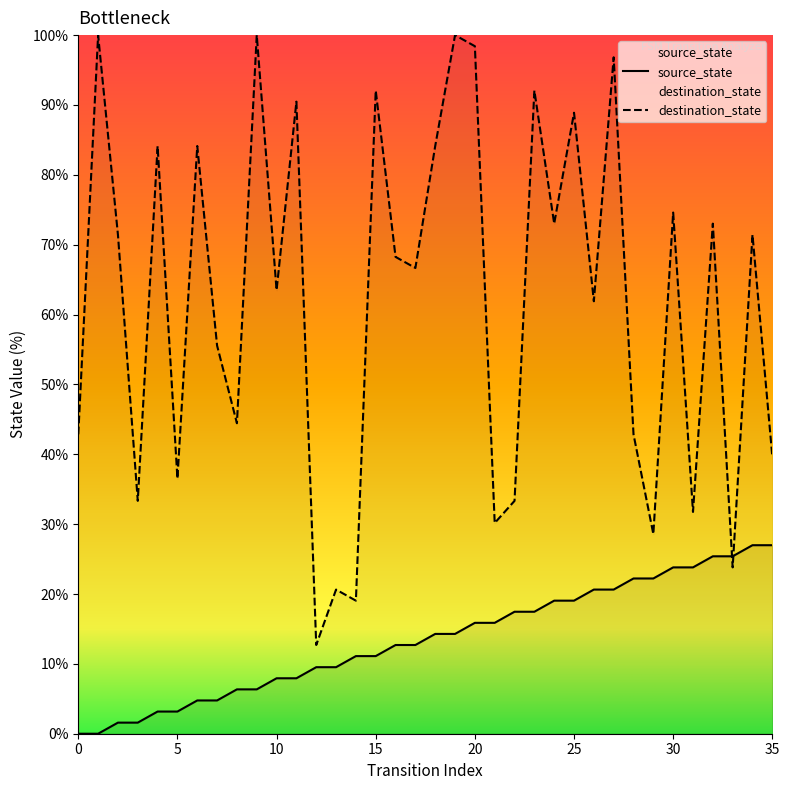

Which series contains the lowest Y value?

source_state